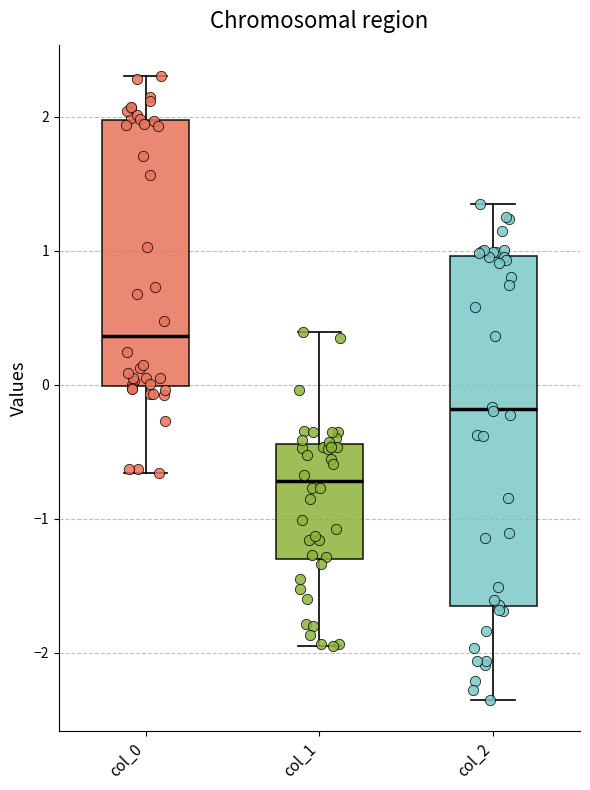

Where does the upper whisker of the box for col_1 end on the y-axis? The values are not printed on the chart, so give them approximately, as read against the axis.

0.4